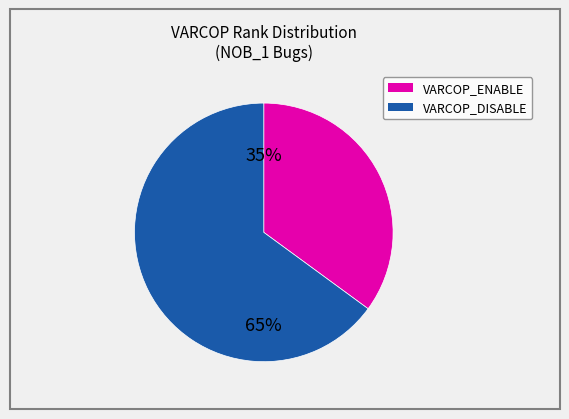

Is there a majority slice in this chart?

Yes